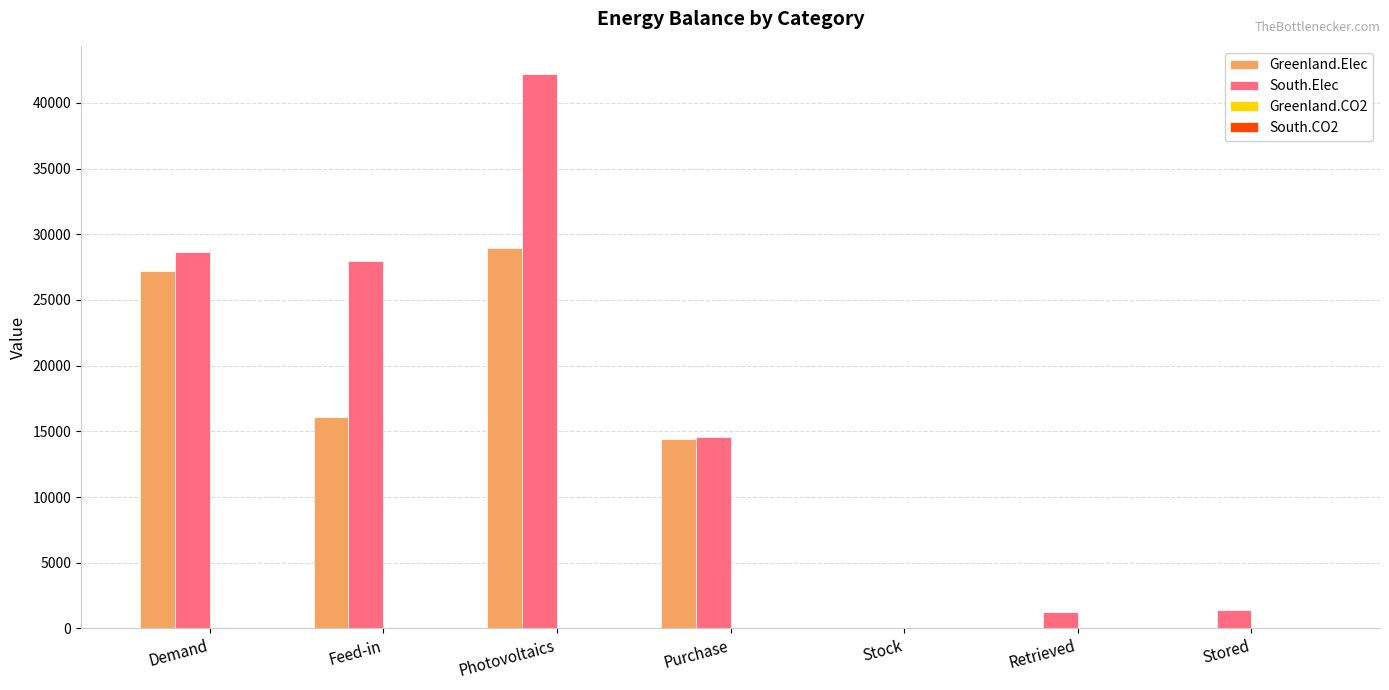

At which category is the sum across all series the highest?

Photovoltaics